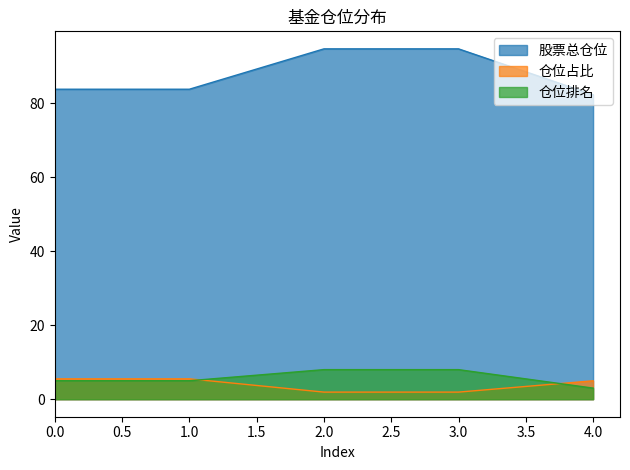

True or false: 仓位占比 and 股票总仓位 cross at least once.

False